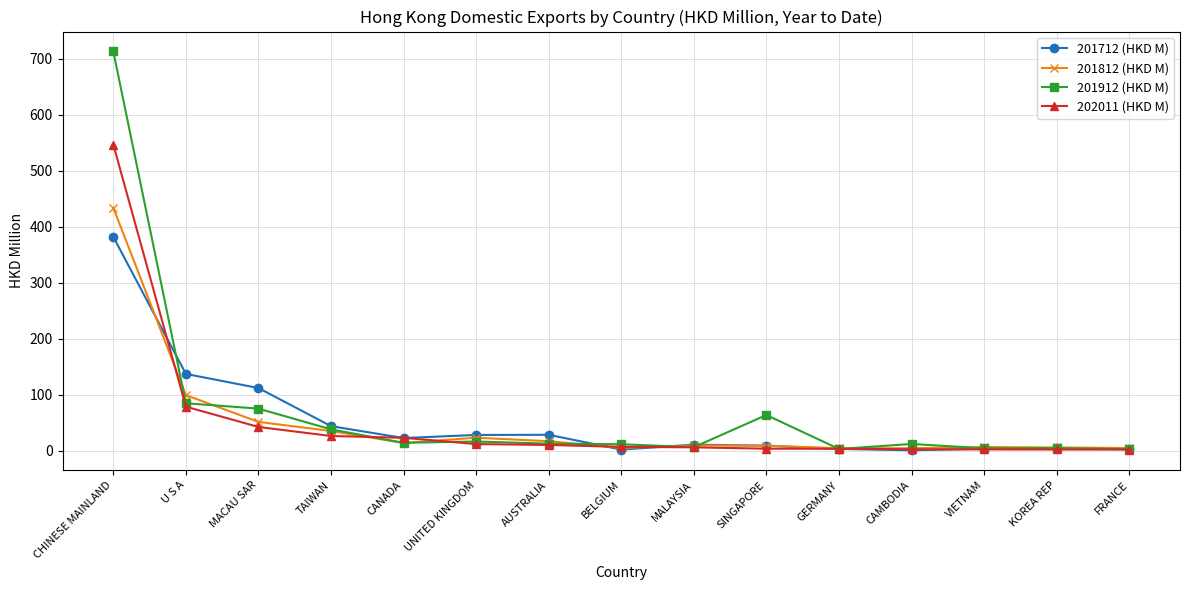

What is the difference between the second highest and minimum values in the 201812 (HKD M) series?

94.9